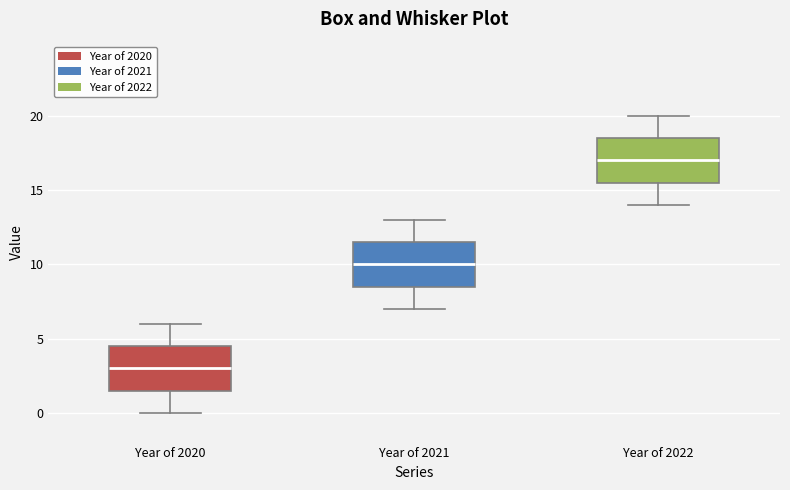

Where does the upper whisker of the box for Year of 2021 end on the y-axis? The values are not printed on the chart, so give them approximately, as read against the axis.

13.0